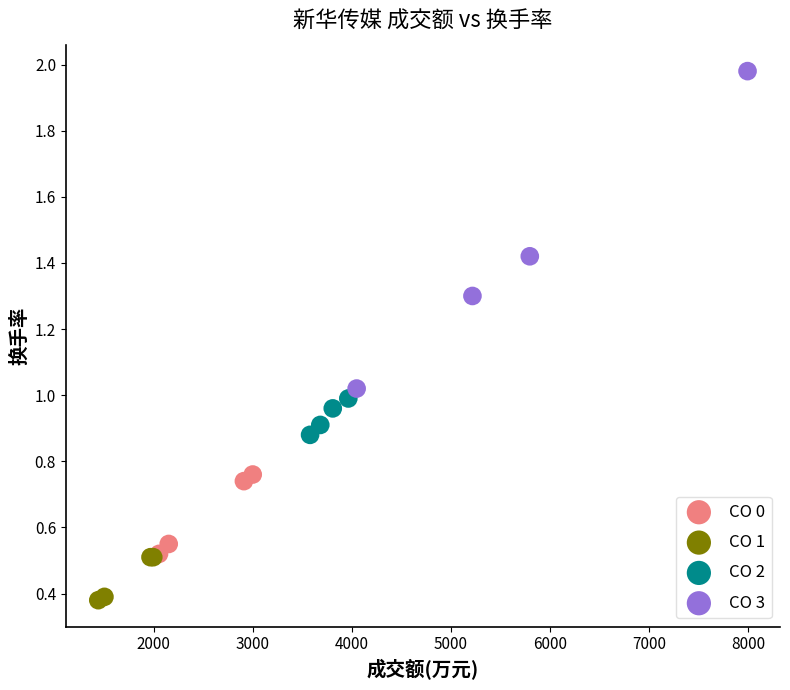

Which series reaches the maximum Y coordinate?

CO 3